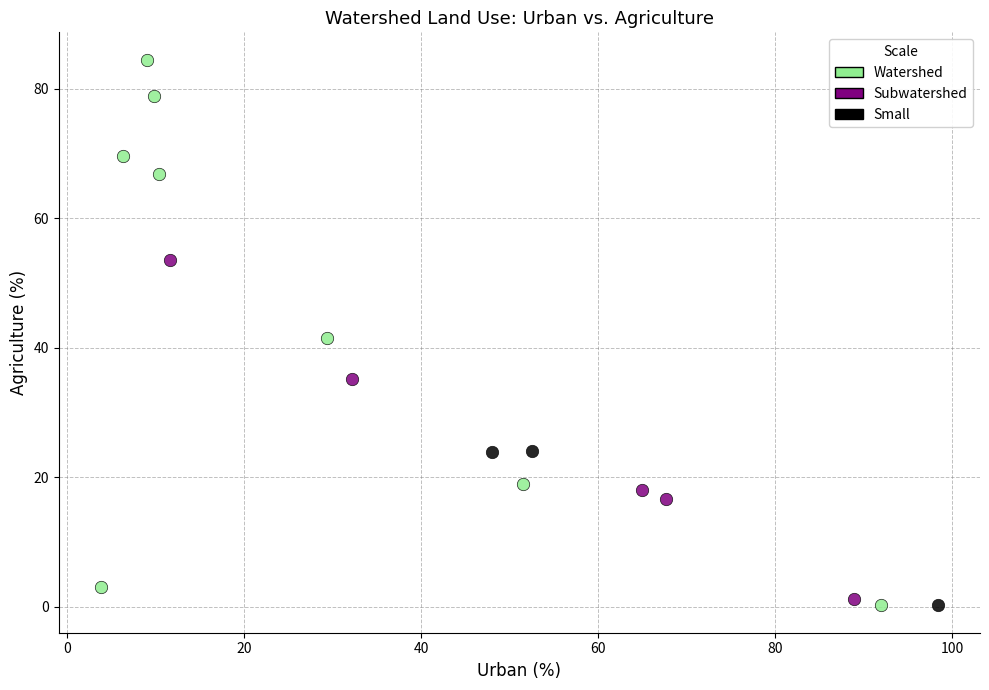

Which series contains the highest Y value?

Watershed